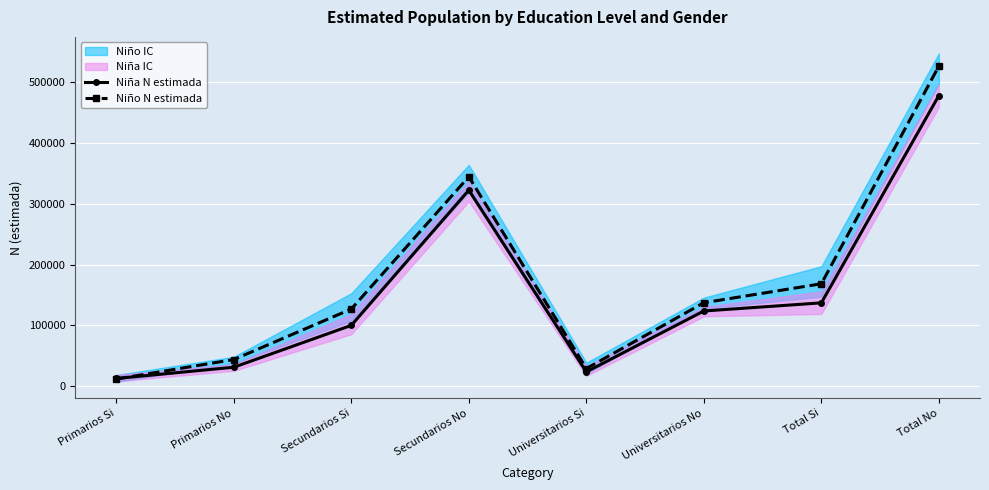

What is the spread (max minus min) of values at Secundarios Si?

26816